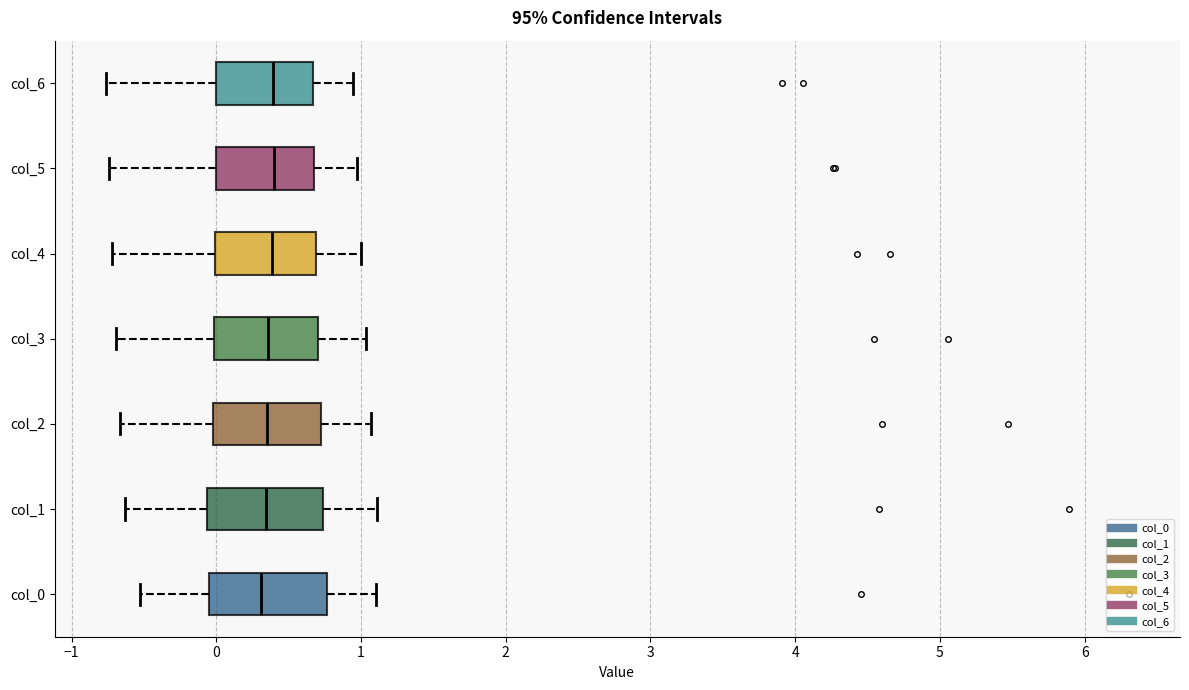

Reading bottom to top, read every box against the x-axis: the position of its median line, the range the box covers, and the ends of its whiskers. The values are not printed on the chart, so give them approximately, as read against the axis.

col_0: median 0.3, box 0.0 to 0.8, whiskers -0.5 to 1.1
col_1: median 0.3, box -0.1 to 0.7, whiskers -0.6 to 1.1
col_2: median 0.4, box 0.0 to 0.7, whiskers -0.7 to 1.1
col_3: median 0.4, box 0.0 to 0.7, whiskers -0.7 to 1.0
col_4: median 0.4, box 0.0 to 0.7, whiskers -0.7 to 1.0
col_5: median 0.4, box 0.0 to 0.7, whiskers -0.7 to 1.0
col_6: median 0.4, box 0.0 to 0.7, whiskers -0.8 to 0.9